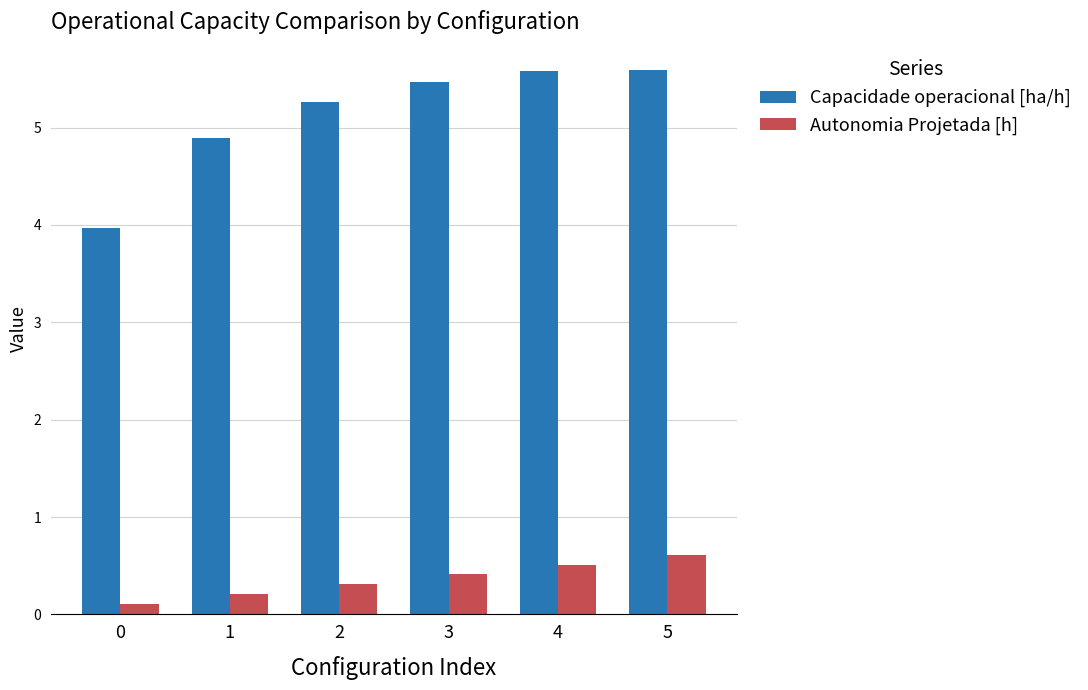

Which series has the largest total across all categories?

Capacidade operacional [ha/h]